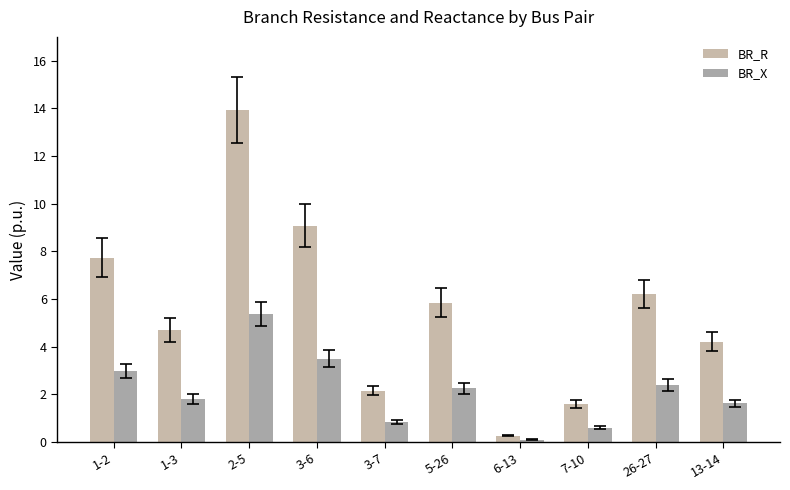

Which category has the highest value in the BR_X series?

2-5